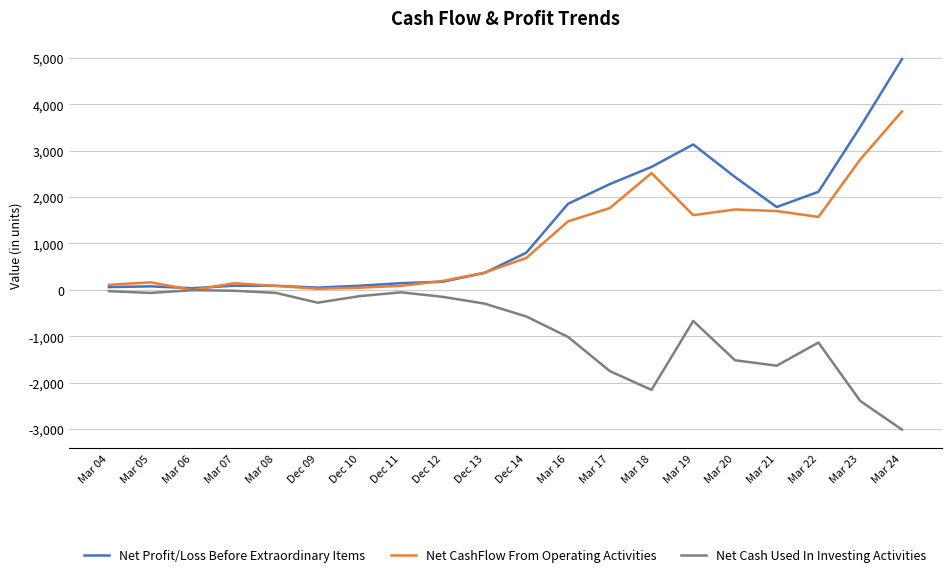

Which series has the largest total across all categories?

Net Profit/Loss Before Extraordinary Items